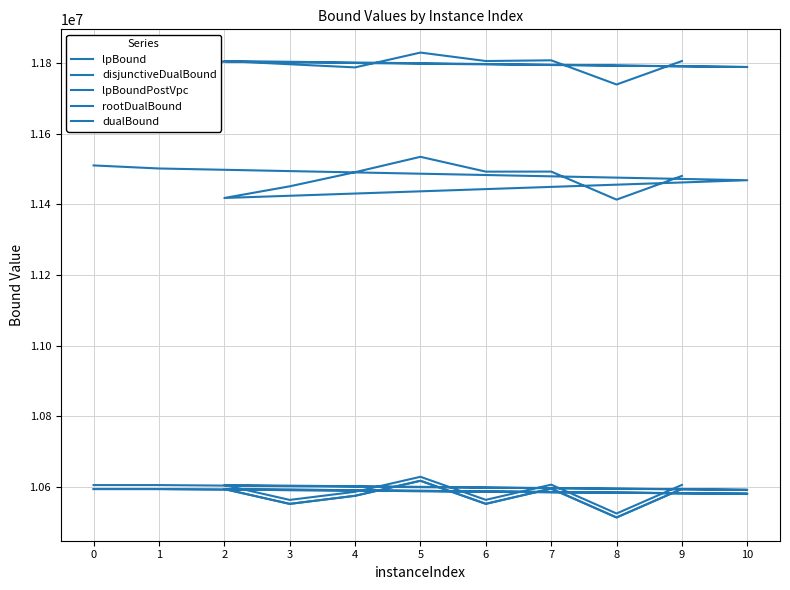

What is the maximum value shown in the chart?

11830458.3